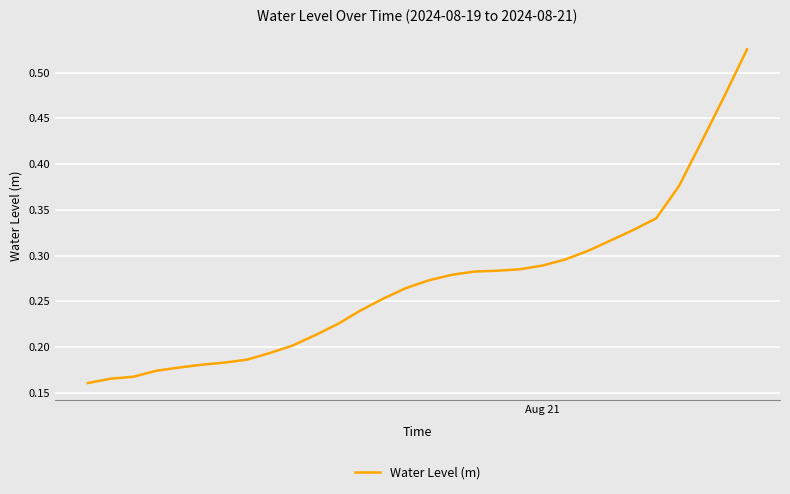

Does the chart display data point markers on the line(s)?

No